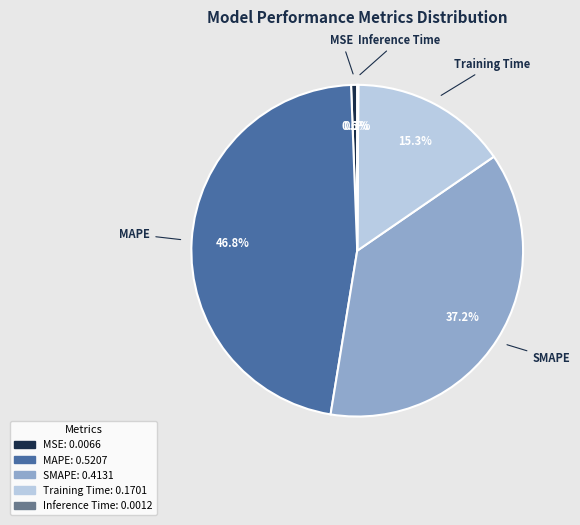

To the nearest percent, what portion does MSE represent?

1%